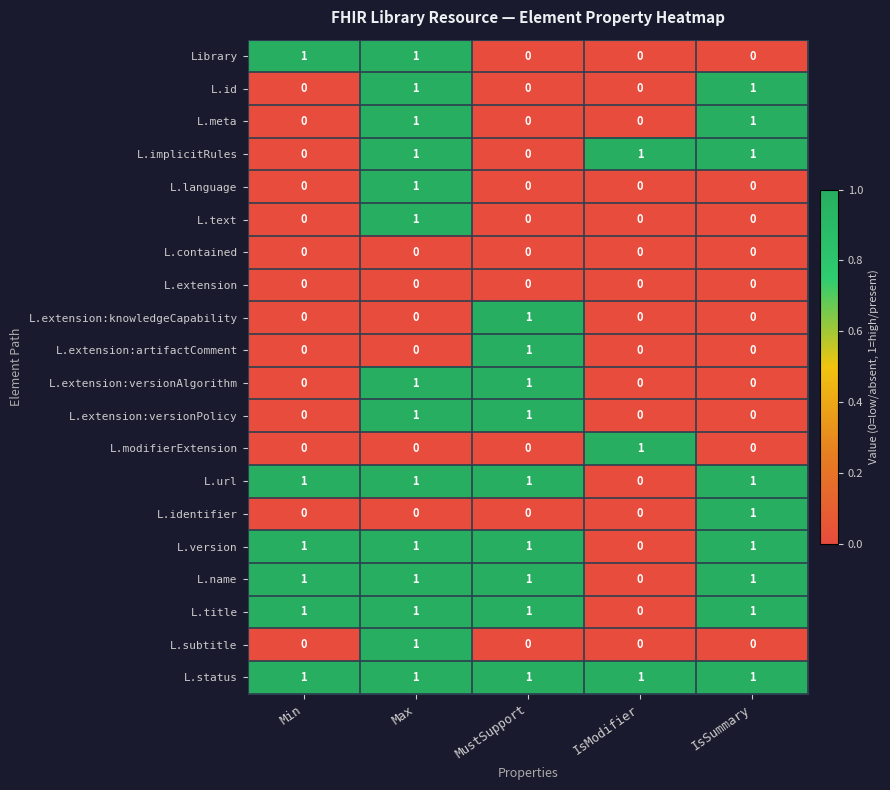

At how many categories does at least one series exceed 0?

5